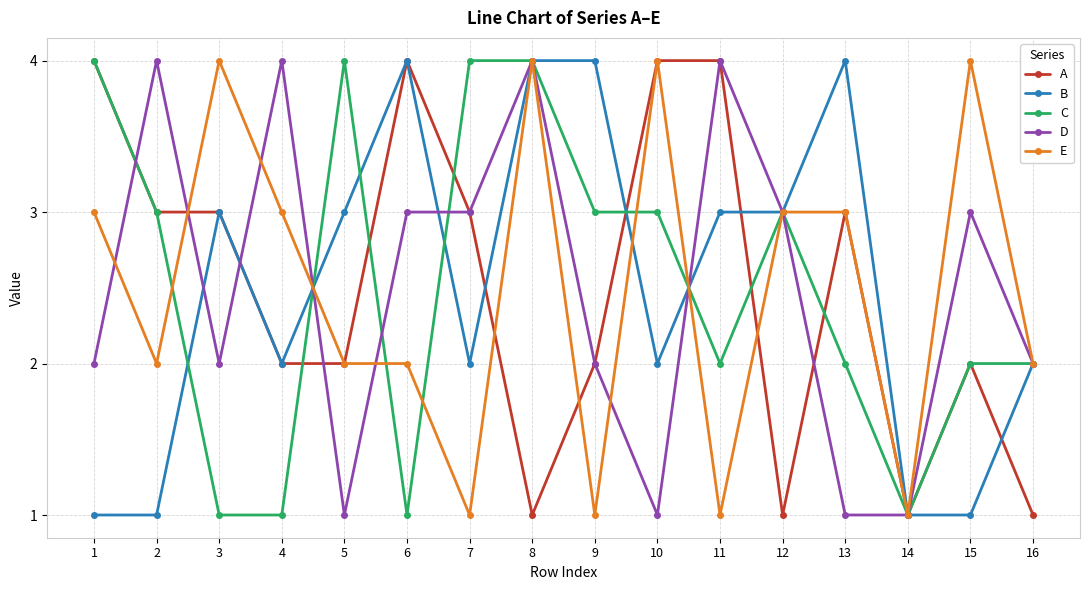

Does the chart display data point markers on the line(s)?

Yes